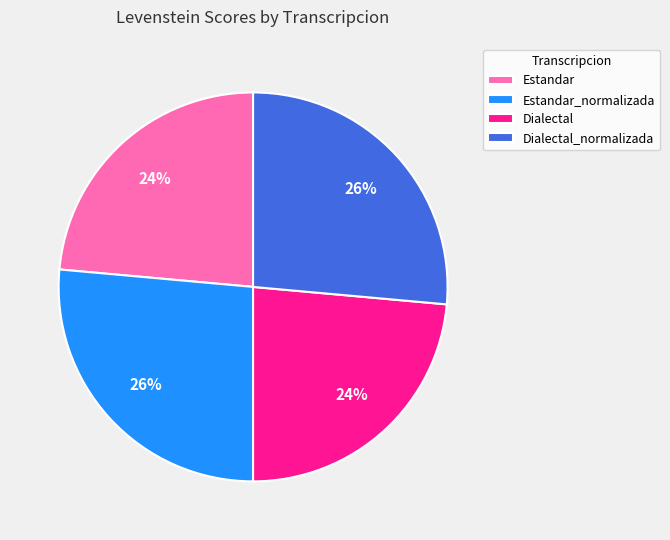

Does Dialectal account for over 50% of the chart?

No